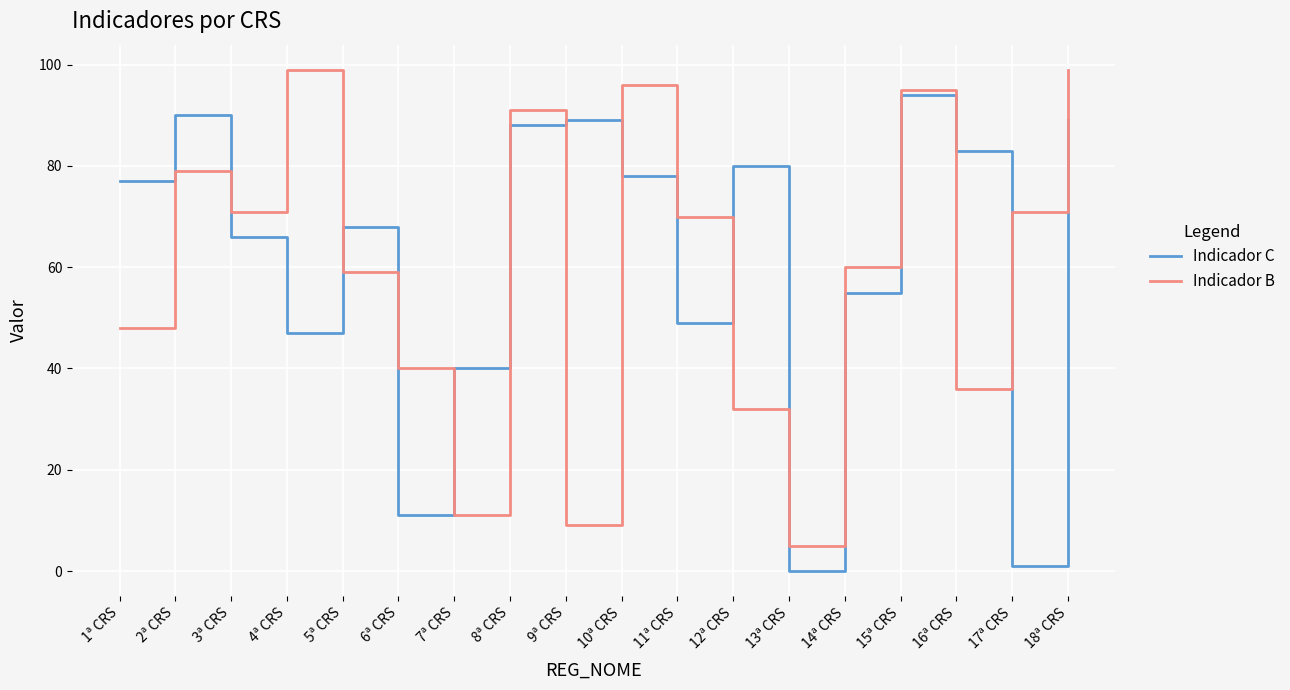

What is the spread (max minus min) of values at 2ª CRS?

11